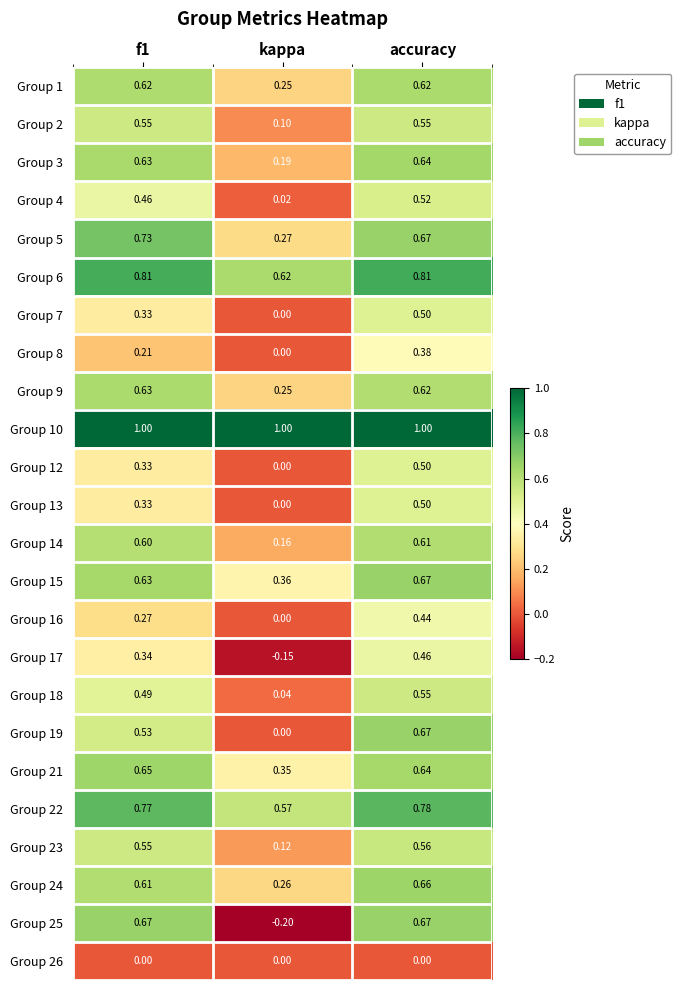

At which label is Group 7 closest to 0?

kappa